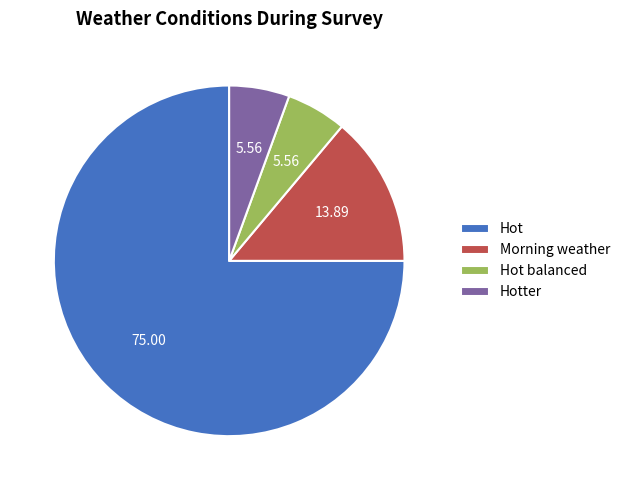

Combined, do Morning weather and Hotter account for over 50%?

No